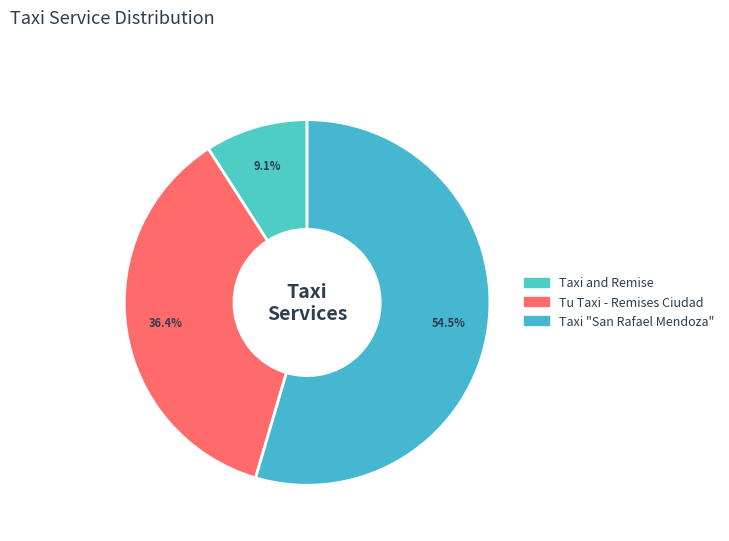

Do Taxi "San Rafael Mendoza" and Taxi and Remise together represent more than half of the pie?

Yes